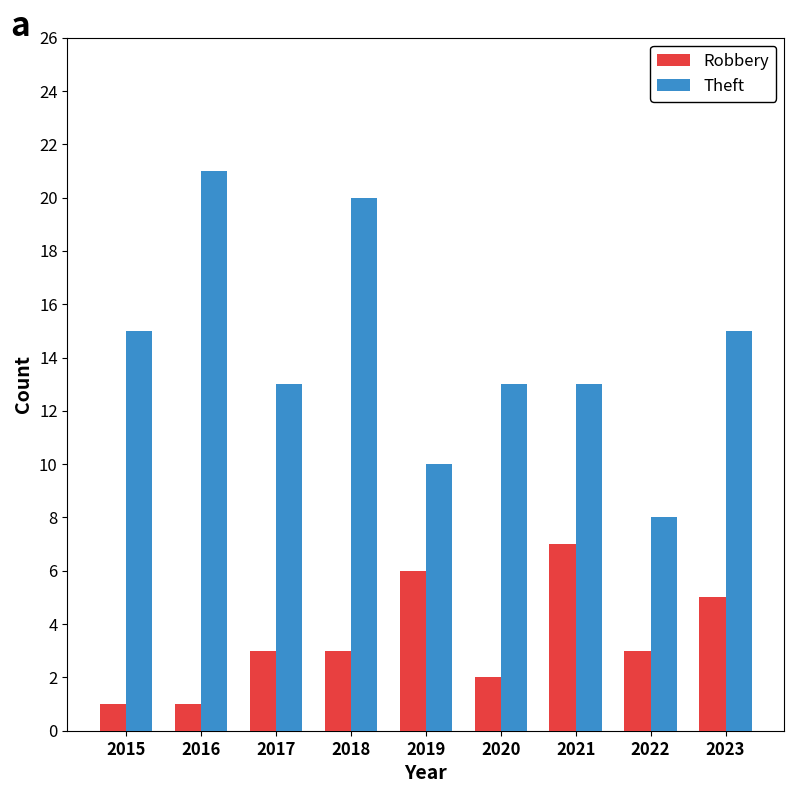

What is the value of the Theft bar at the 6th from the left?

13